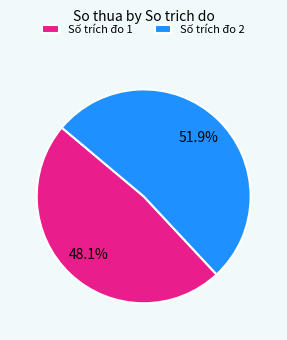

Approximately how many times larger is the value at Số trích đo 2 compared to Số trích đo 1?

1.1